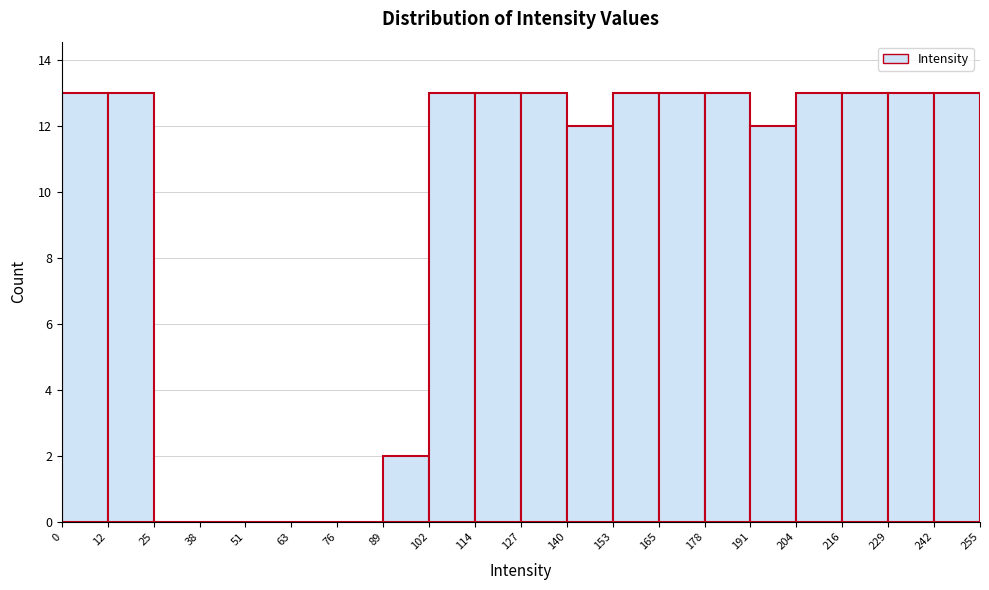

Reading left to right, list every bar in this chart as the range it spans on the x-axis followed by its height. The values are not printed on the chart, so give them approximately, as read against the axis.

0 to 12: 13
12 to 25: 13
25 to 38: 0
38 to 51: 0
51 to 63: 0
63 to 76: 0
76 to 89: 0
89 to 102: 2
102 to 114: 13
114 to 127: 13
127 to 140: 13
140 to 153: 12
153 to 165: 13
165 to 178: 13
178 to 191: 13
191 to 204: 12
204 to 216: 13
216 to 229: 13
229 to 242: 13
242 to 255: 13